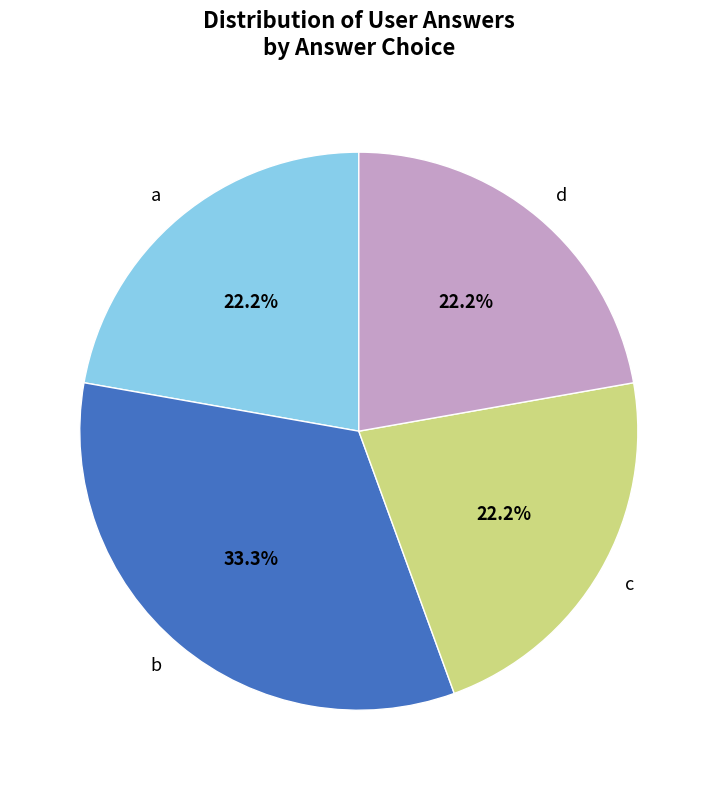

The b slice represents 33% of the pie. True or false?

True